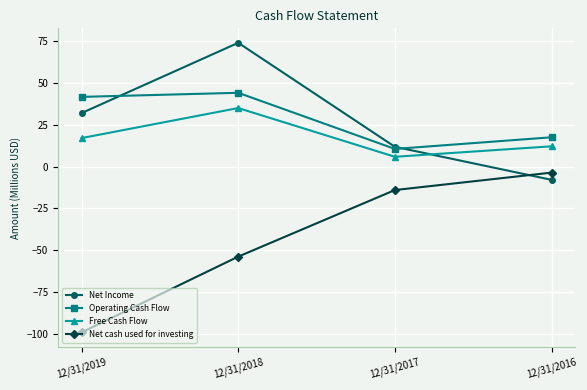

What is the value of the Net Income point at the 4th from the left?

-7.9